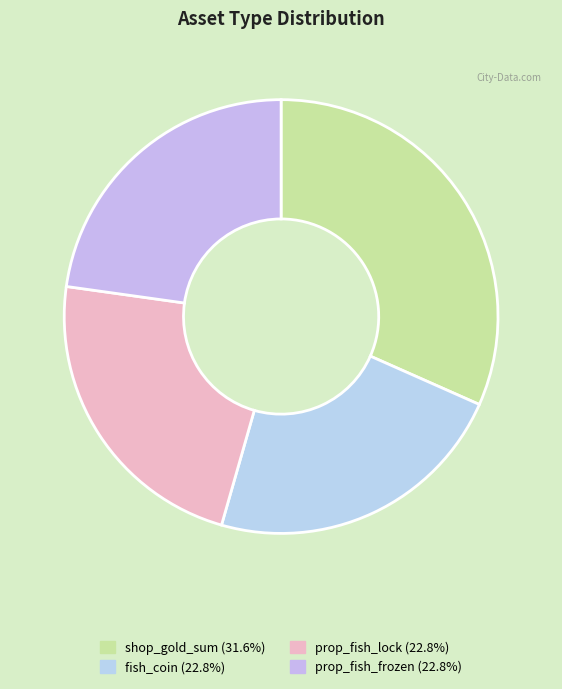

Does shop_gold_sum account for over 50% of the chart?

No